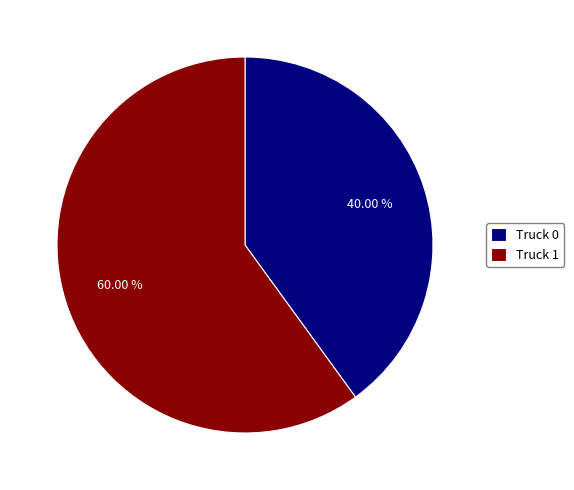

How many segments does this pie chart have?

2